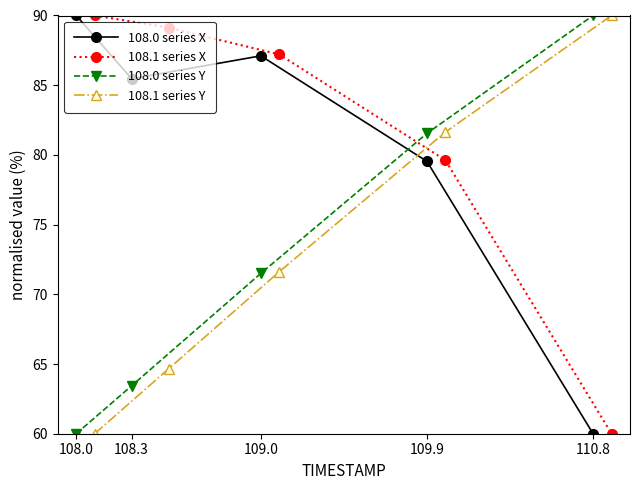

True or false: 108.0 series X and 108.0 series Y intersect in this chart.

True